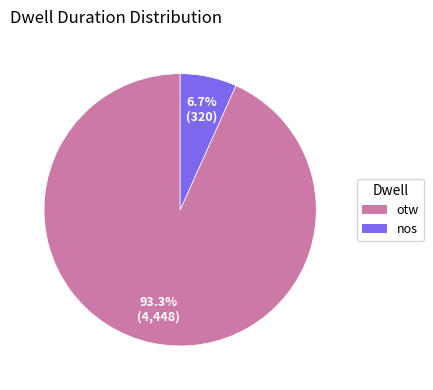

Rank the categories by value from lowest to highest.

nos, otw